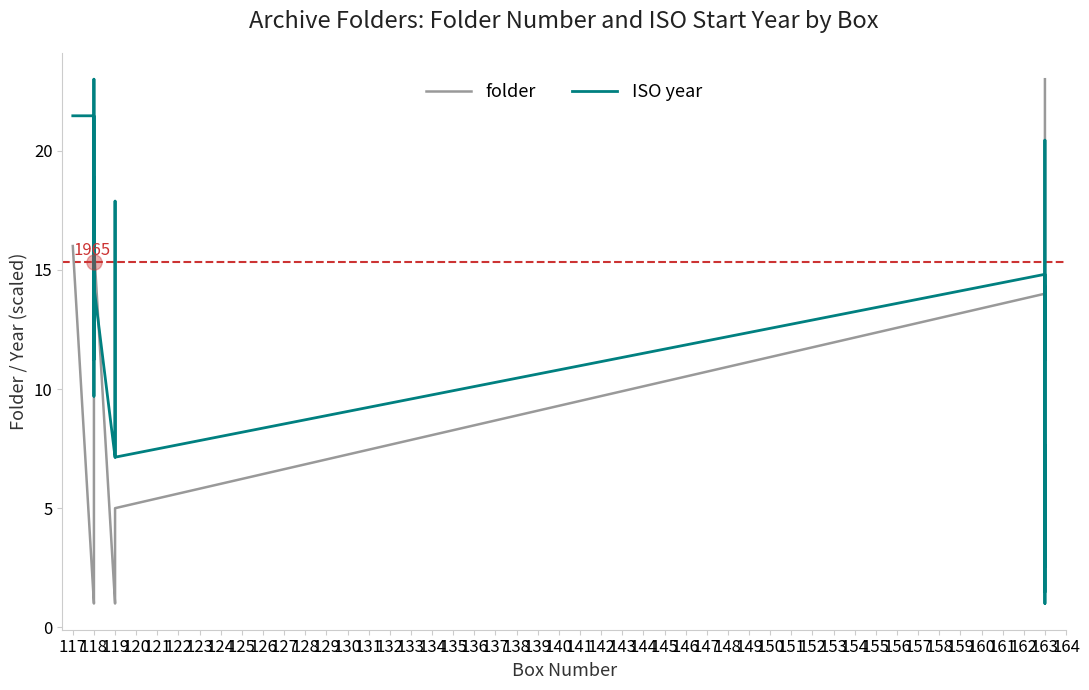

Which series reaches the minimum Y coordinate?

folder